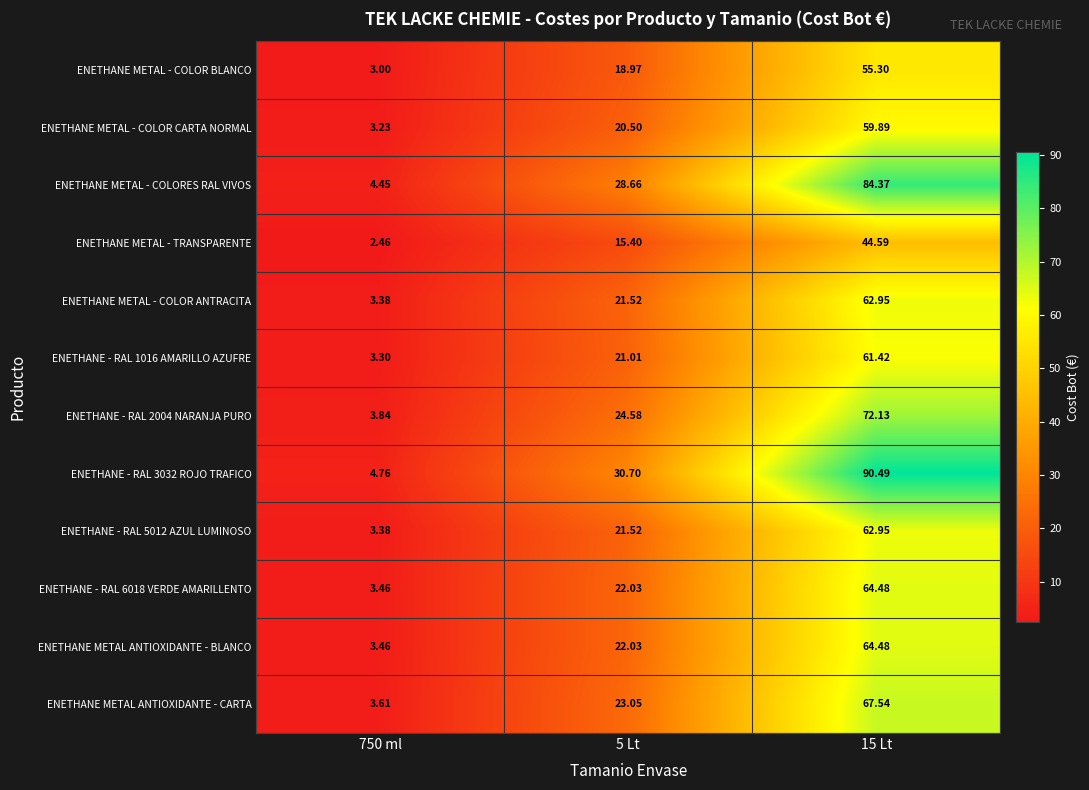

Which series has the largest range (max minus min)?

ENETHANE - RAL 3032 ROJO TRAFICO